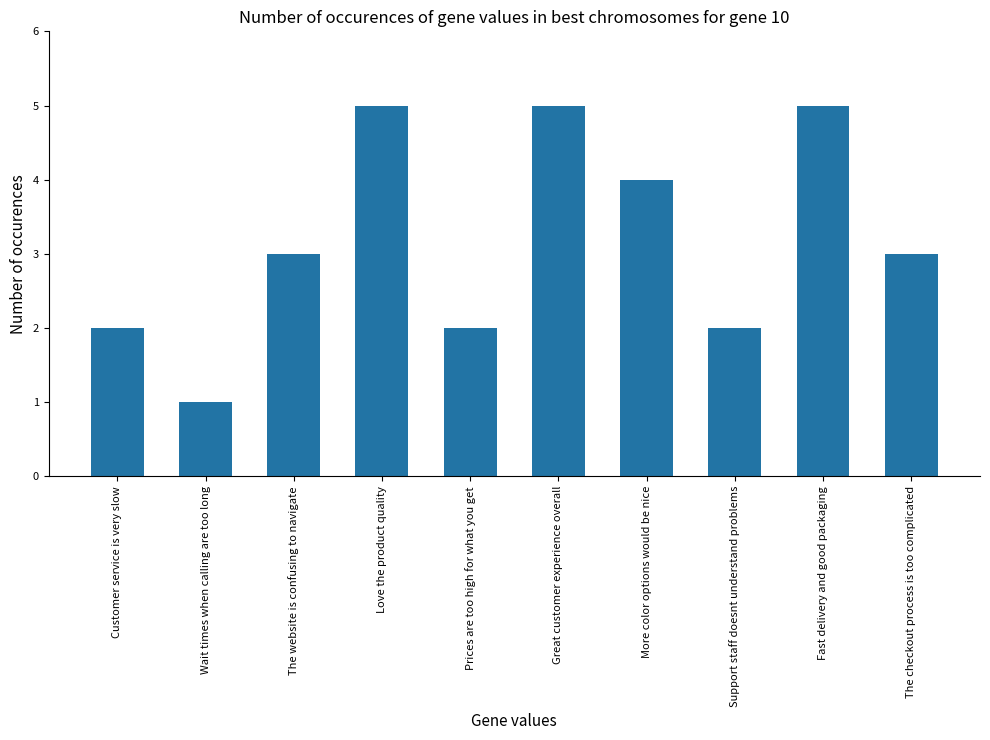

What is the change in value from Fast delivery and good packaging to The checkout process is too complicated?

-2